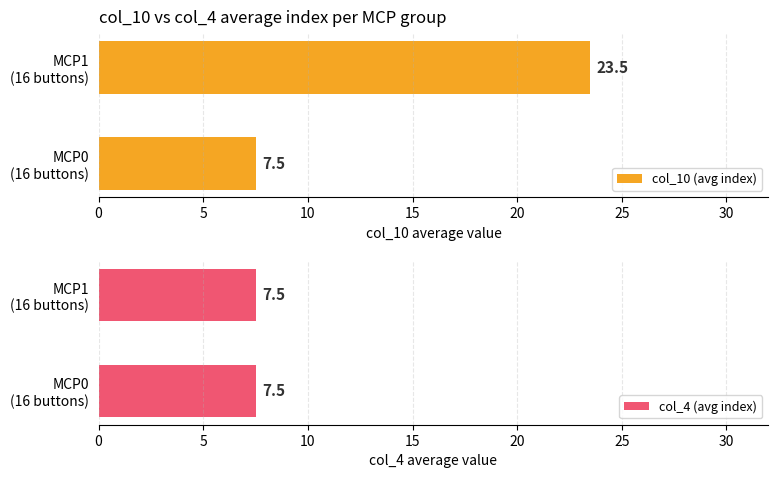

What is the lowest value of the col_10 (avg index) series?

7.5